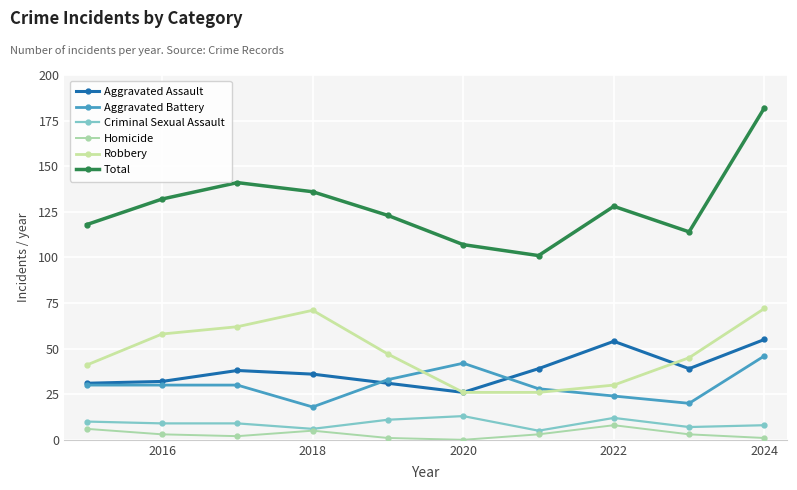

Does the chart have visible grid lines?

Yes